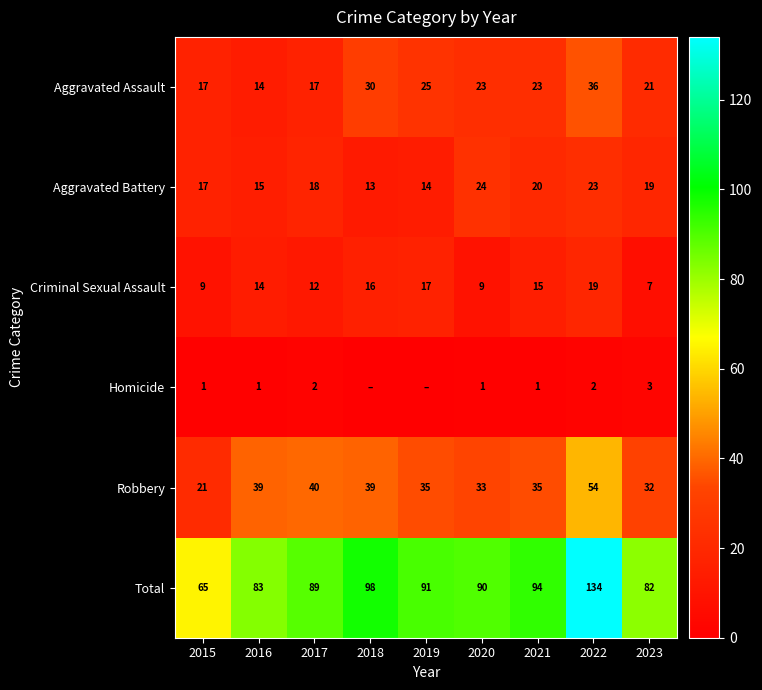

What is the total value across all series at 2015?

130